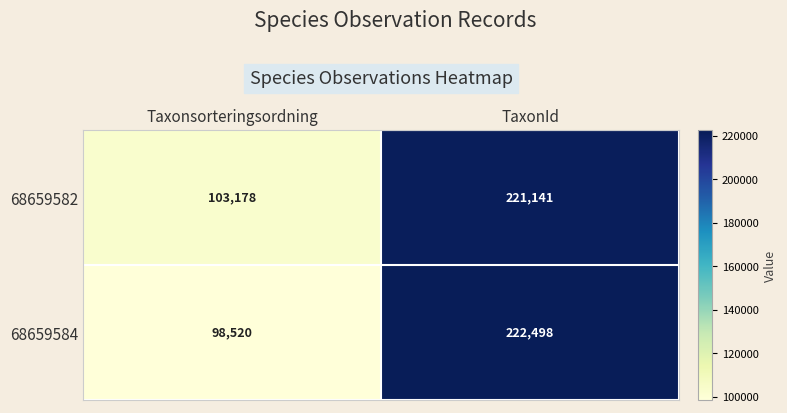

What is the sum of all 68659584 values?

321018